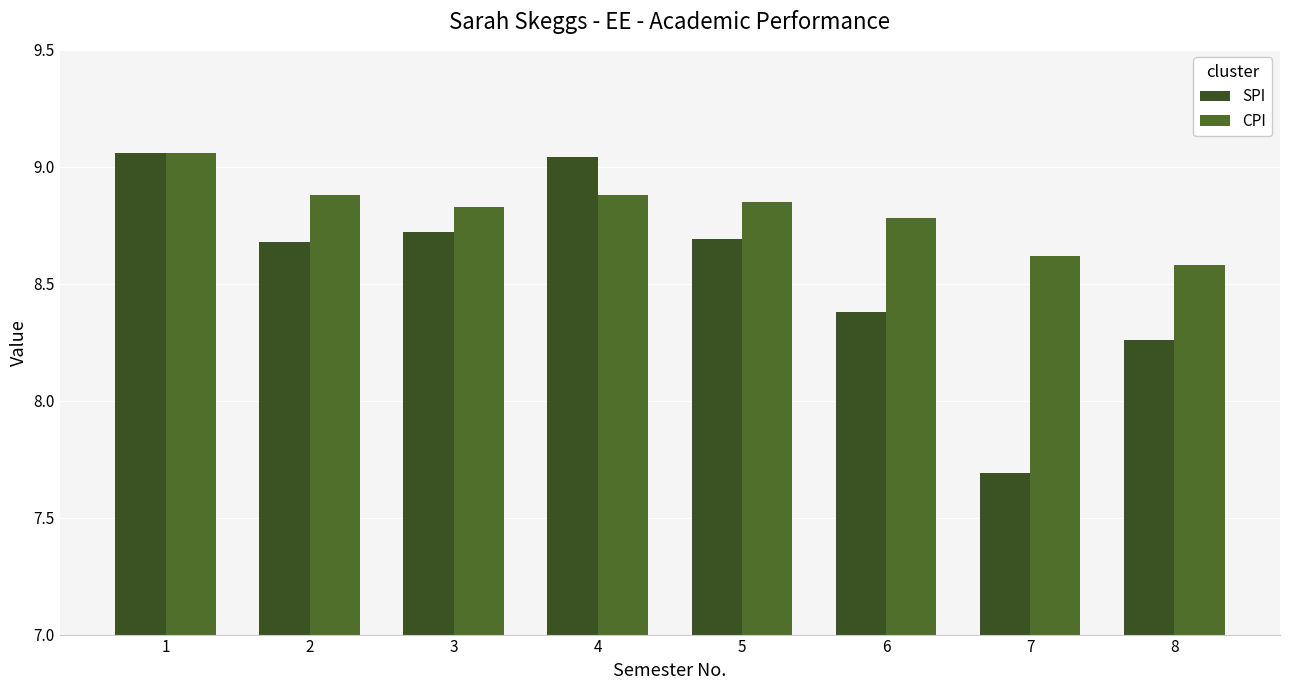

What is the maximum value shown in the chart?

9.1